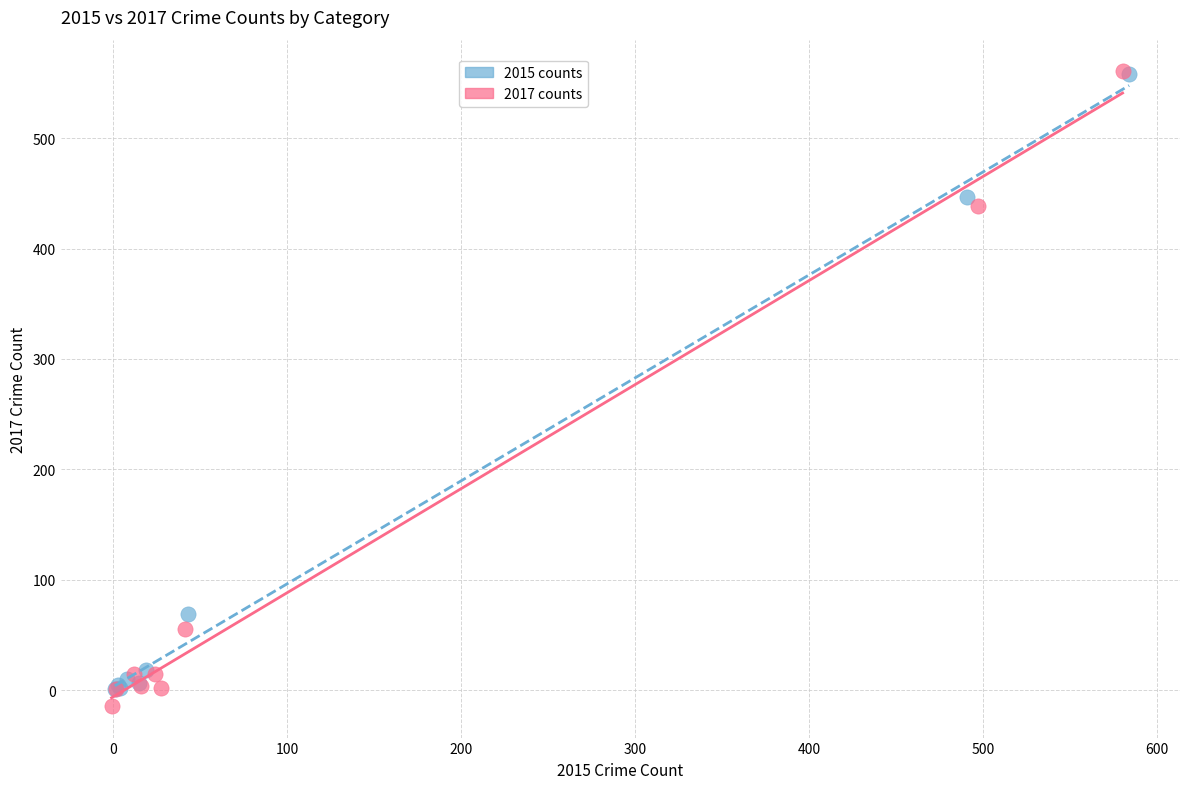

Which series has the largest Y range (max minus min)?

2017 counts